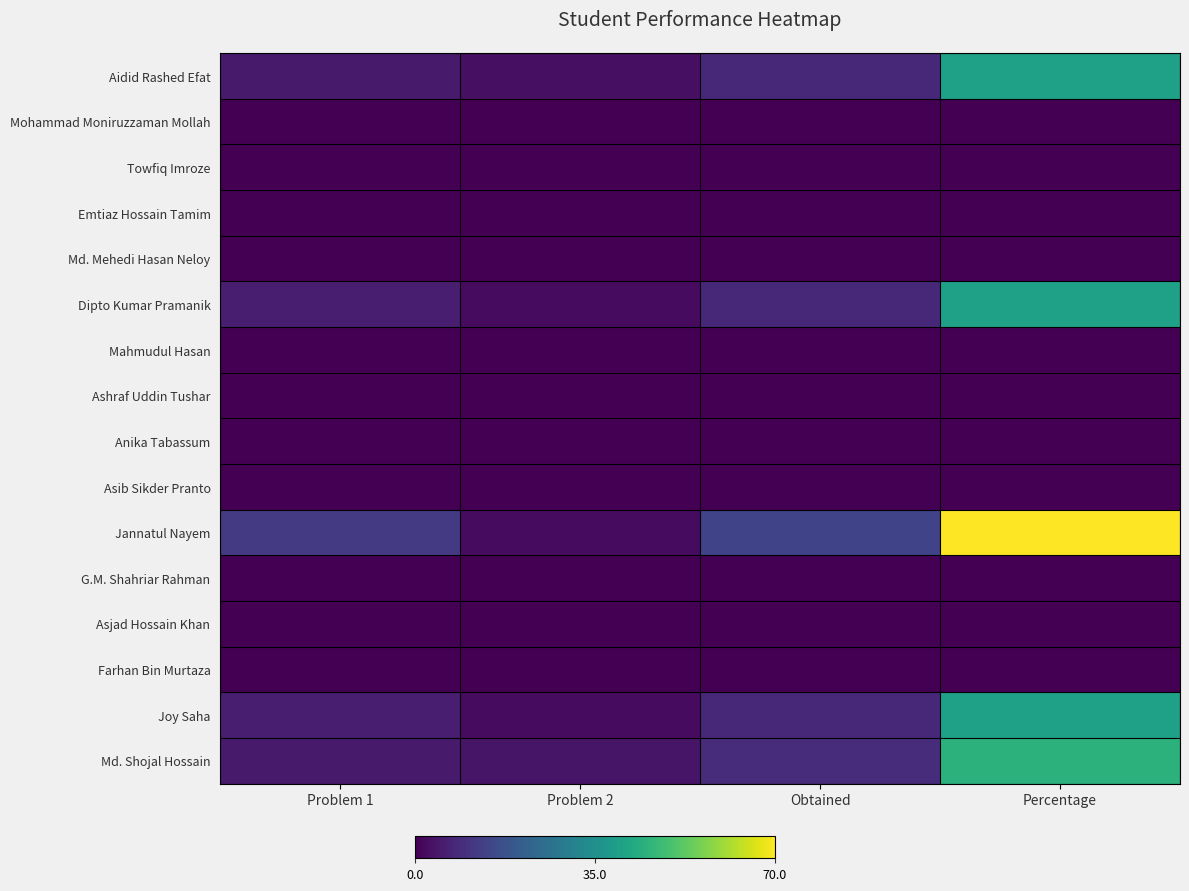

Rank the series at Obtained from highest to lowest value.

Jannatul Nayem, Md. Shojal Hossain, Aidid Rashed Efat, Dipto Kumar Pramanik, Joy Saha, Mohammad Moniruzzaman Mollah, Towfiq Imroze, Emtiaz Hossain Tamim, Md. Mehedi Hasan Neloy, Mahmudul Hasan, Ashraf Uddin Tushar, Anika Tabassum, Asib Sikder Pranto, G.M. Shahriar Rahman, Asjad Hossain Khan, Farhan Bin Murtaza